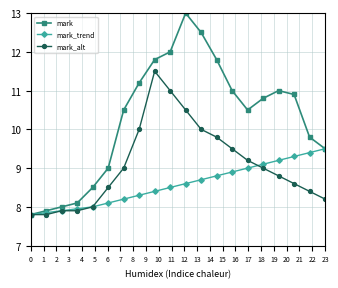

Which series has the largest total across all categories?

mark